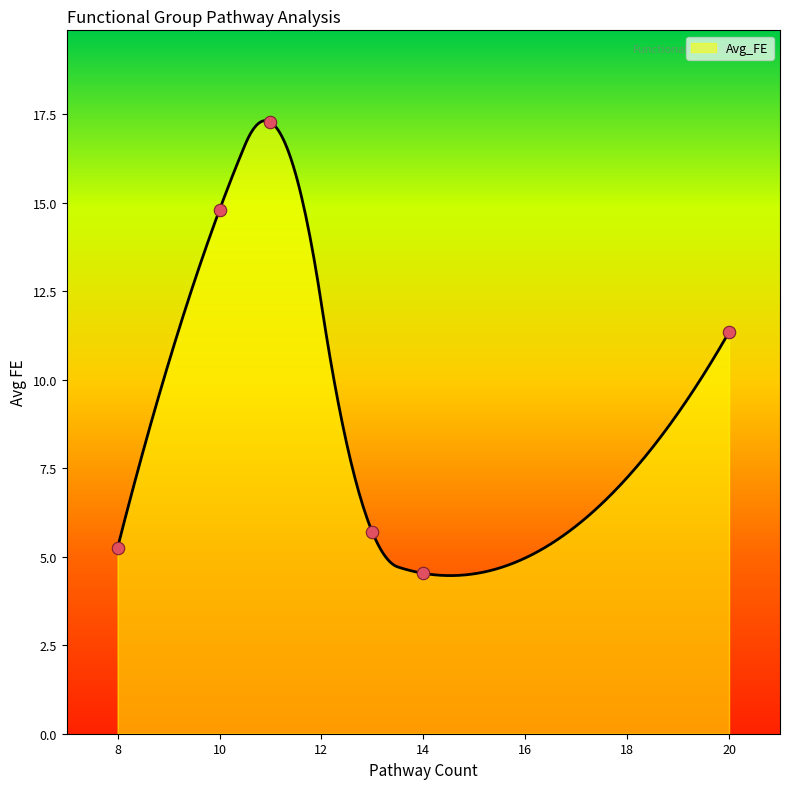

Between 10 and 11, which is larger?

11